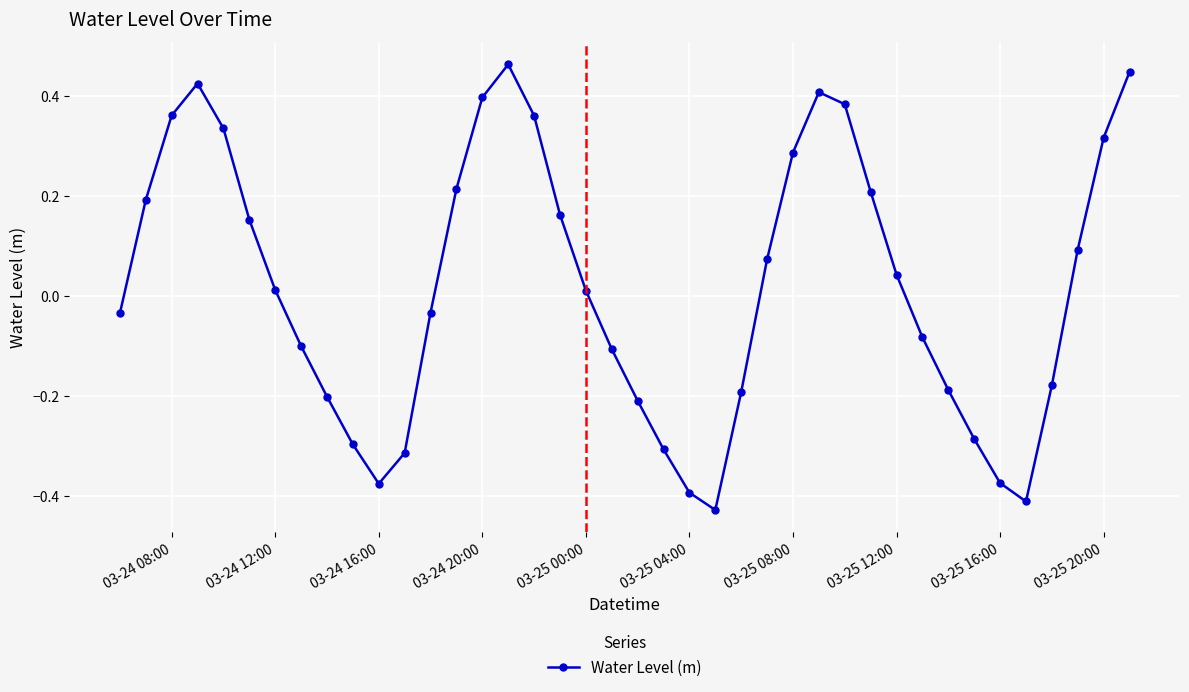

How many lines are shown in the chart?

1